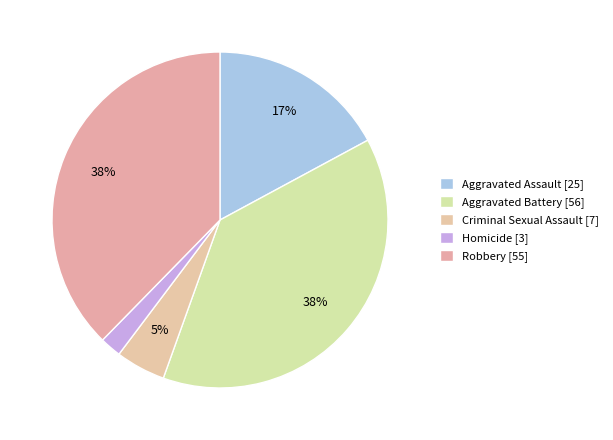

Count the number of slices in the pie.

5